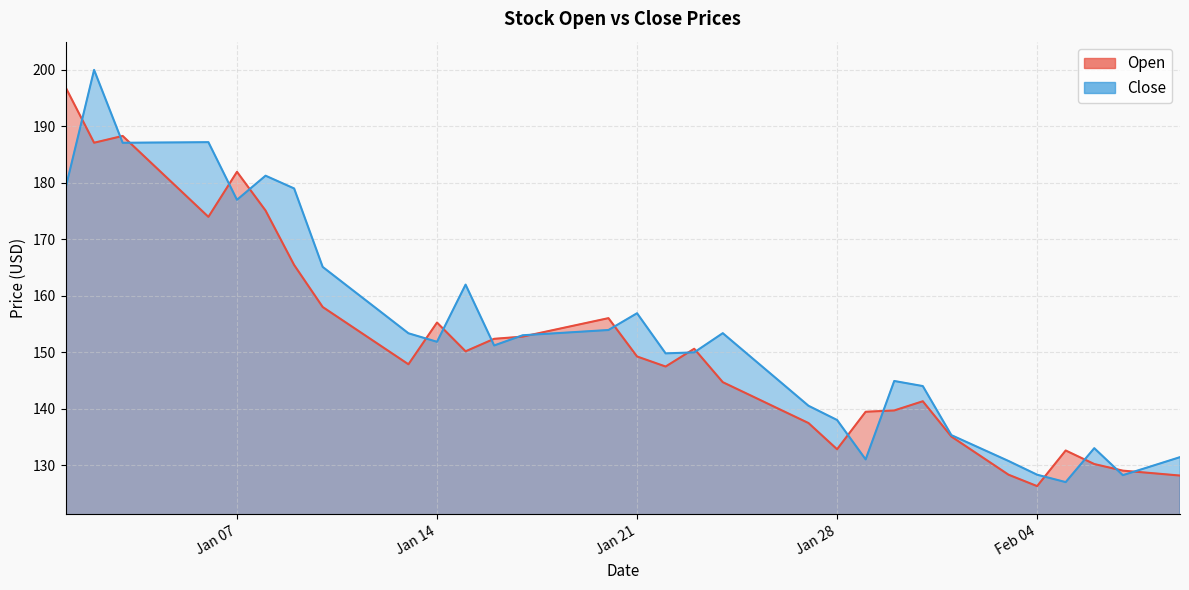

Is it true that Close equals 275.4 at Jan 21?

False